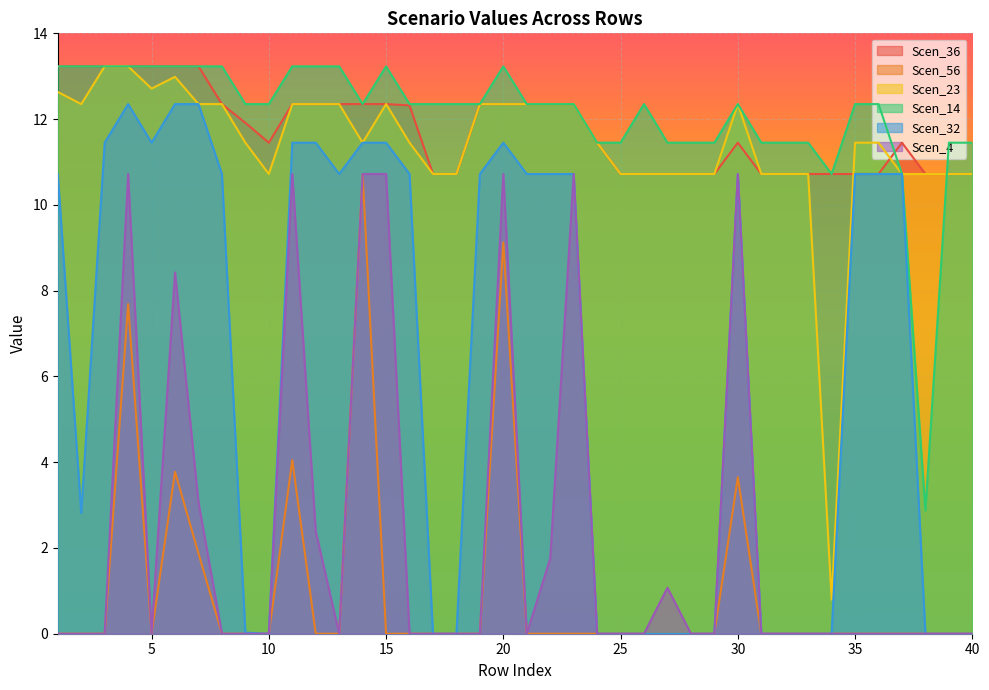

Reading right to left, transcribe all the data shown in this chart.

Scen_36: 40=10.7	39=10.7	38=10.7	37=11.4	36=10.7	35=10.7	34=10.7	33=10.7	32=10.7	31=10.7	30=11.4	29=10.7	28=10.7	27=10.7	26=10.7	25=10.7	24=11.4	23=12.3	22=12.3	21=12.3	20=12.3	19=12.3	18=10.7	17=10.7	16=12.3	15=12.3	14=12.3	13=12.3	12=12.3	11=12.3	10=11.4	9=11.9	8=12.3	7=13.2	6=13.2	5=13.2	4=13.2	3=13.2	2=13.2	1=13.2
Scen_56: 40=0.0	39=0.0	38=0.0	37=0.0	36=0.0	35=0.0	34=0.0	33=0.0	32=0.0	31=0.0	30=3.6	29=0.0	28=0.0	27=0.0	26=0.0	25=0.0	24=0.0	23=0.0	22=0.0	21=0.0	20=9.1	19=0.0	18=0.0	17=0.0	16=0.0	15=0.0	14=10.7	13=0.0	12=0.0	11=4.0	10=0.0	9=0.0	8=0.0	7=1.9	6=3.8	5=0.0	4=7.7	3=0.0	2=0.0	1=0.0
Scen_23: 40=10.7	39=10.7	38=10.7	37=10.7	36=11.4	35=11.4	34=0.8	33=10.7	32=10.7	31=10.7	30=12.3	29=10.7	28=10.7	27=10.7	26=10.7	25=10.7	24=11.4	23=12.3	22=12.3	21=12.3	20=12.3	19=12.3	18=10.7	17=10.7	16=11.4	15=12.3	14=11.4	13=12.3	12=12.3	11=12.3	10=10.7	9=11.4	8=12.3	7=12.3	6=13.0	5=12.7	4=13.2	3=13.2	2=12.3	1=12.6
Scen_14: 40=11.4	39=11.4	38=2.9	37=10.7	36=12.3	35=12.3	34=10.7	33=11.4	32=11.4	31=11.4	30=12.3	29=11.4	28=11.4	27=11.4	26=12.3	25=11.4	24=11.4	23=12.3	22=12.3	21=12.3	20=13.2	19=12.3	18=12.3	17=12.3	16=12.3	15=13.2	14=12.3	13=13.2	12=13.2	11=13.2	10=12.3	9=12.3	8=13.2	7=13.2	6=13.2	5=13.2	4=13.2	3=13.2	2=13.2	1=13.2
Scen_32: 40=0.0	39=0.0	38=0.0	37=10.7	36=10.7	35=10.7	34=0.0	33=0.0	32=0.0	31=0.0	30=10.7	29=0.0	28=0.0	27=0.0	26=0.0	25=0.0	24=0.0	23=10.7	22=10.7	21=10.7	20=11.4	19=10.7	18=0.0	17=0.0	16=10.7	15=11.4	14=11.4	13=10.7	12=11.4	11=11.4	10=0.0	9=0.0	8=10.7	7=12.3	6=12.3	5=11.4	4=12.3	3=11.4	2=2.8	1=10.7
Scen_4: 40=0.0	39=0.0	38=0.0	37=0.0	36=0.0	35=0.0	34=0.0	33=0.0	32=0.0	31=0.0	30=10.7	29=0.0	28=0.0	27=1.1	26=0.0	25=0.0	24=0.0	23=10.7	22=1.8	21=0.0	20=10.7	19=0.0	18=0.0	17=0.0	16=0.0	15=10.7	14=10.7	13=0.0	12=2.4	11=10.7	10=0.0	9=0.0	8=0.0	7=3.1	6=8.4	5=0.0	4=10.7	3=0.0	2=0.0	1=0.0